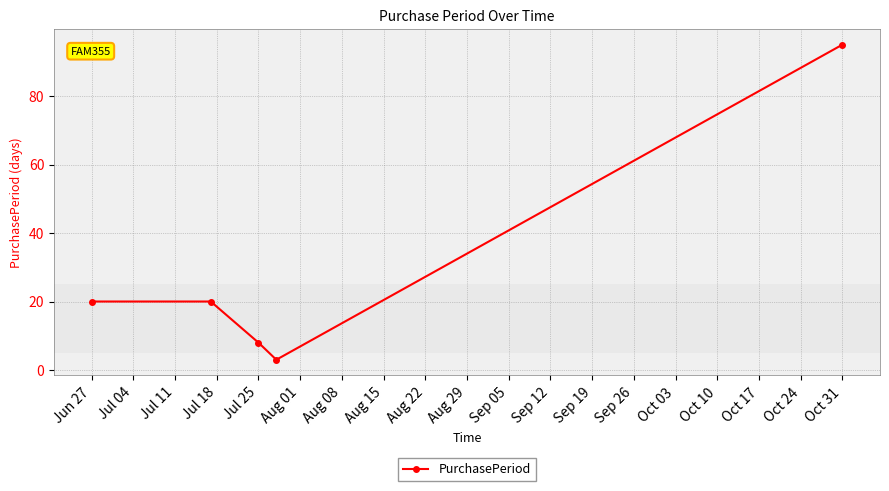

What is the value of the 1st point from the left?

20